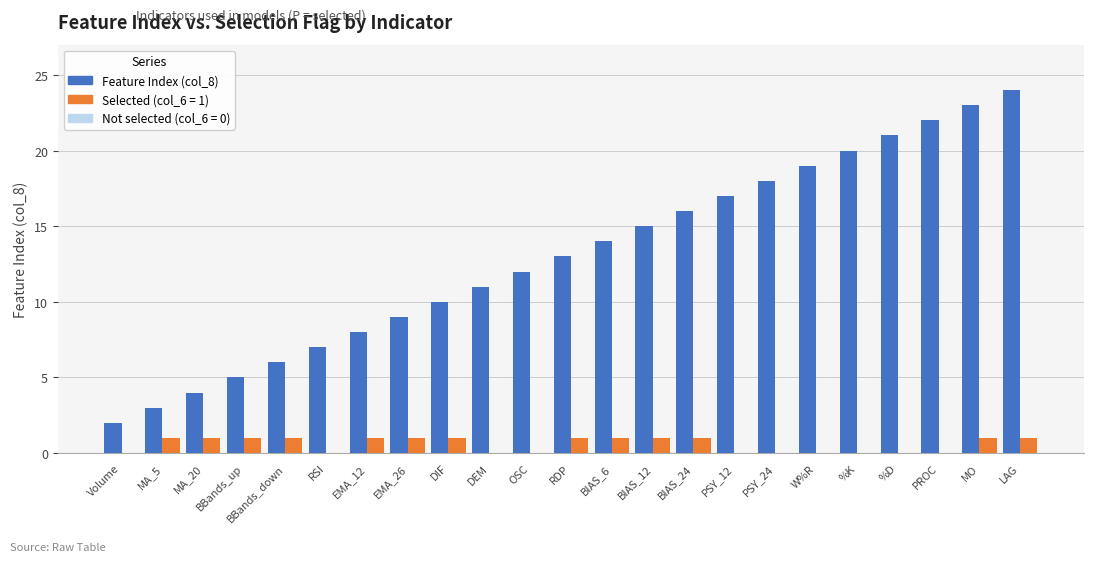

What is the greatest value displayed?

24